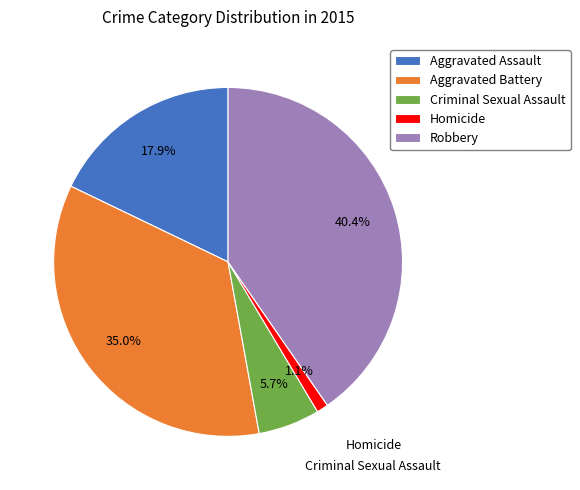

Rank the categories by value from highest to lowest.

Robbery, Aggravated Battery, Aggravated Assault, Criminal Sexual Assault, Homicide